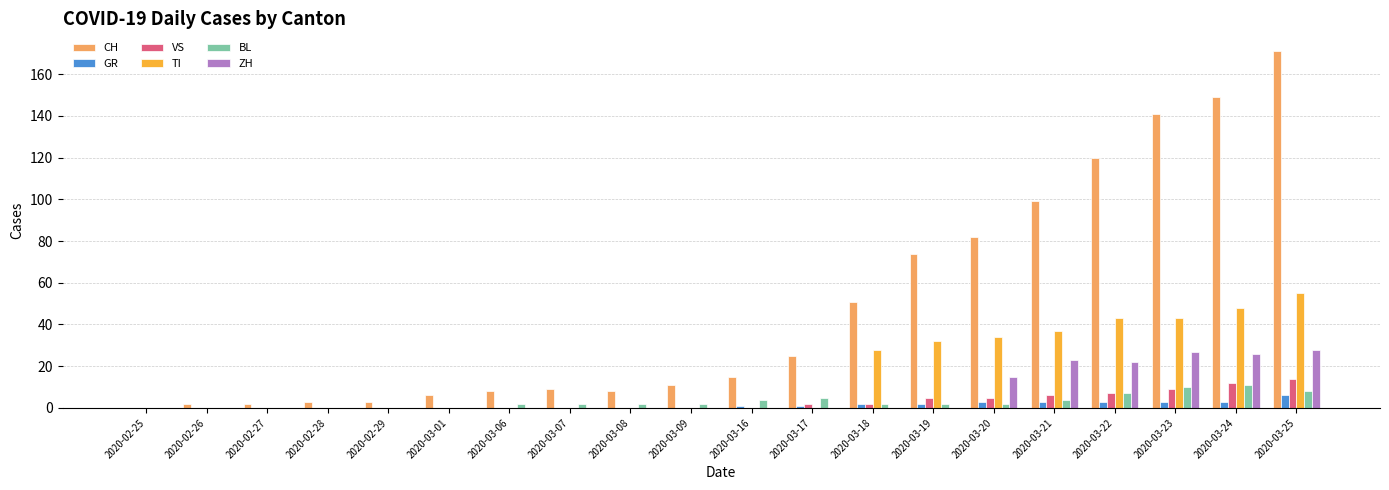

How many groups of bars are there?

20